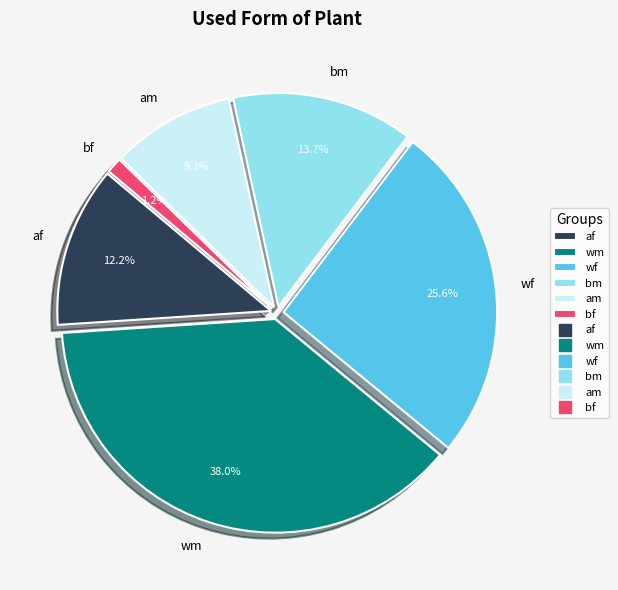

What percentage do wm and bf together represent?

39.2%